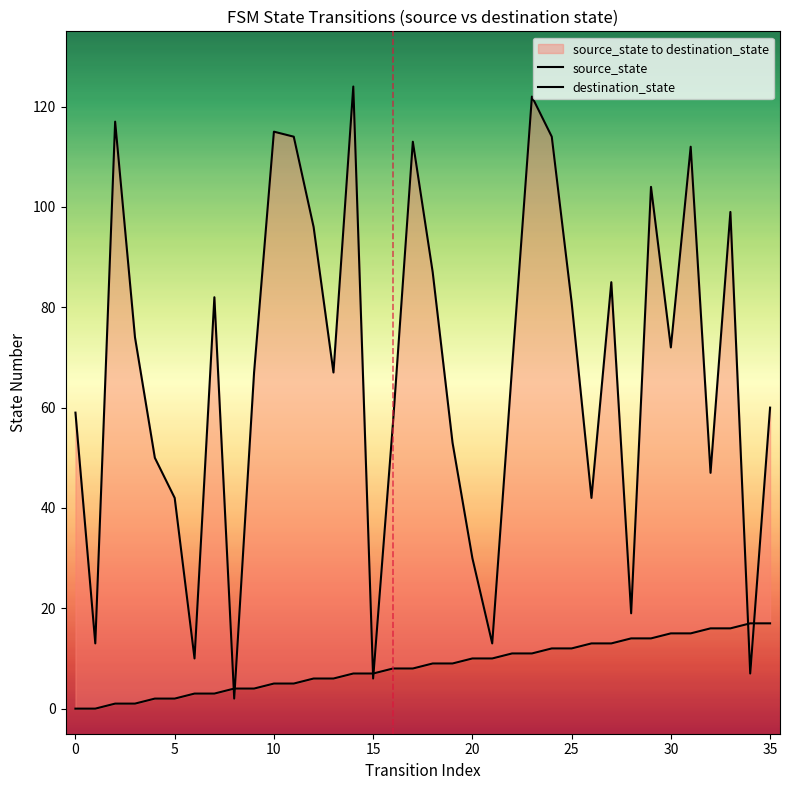

How many times do destination_state and source_state cross each other?

6